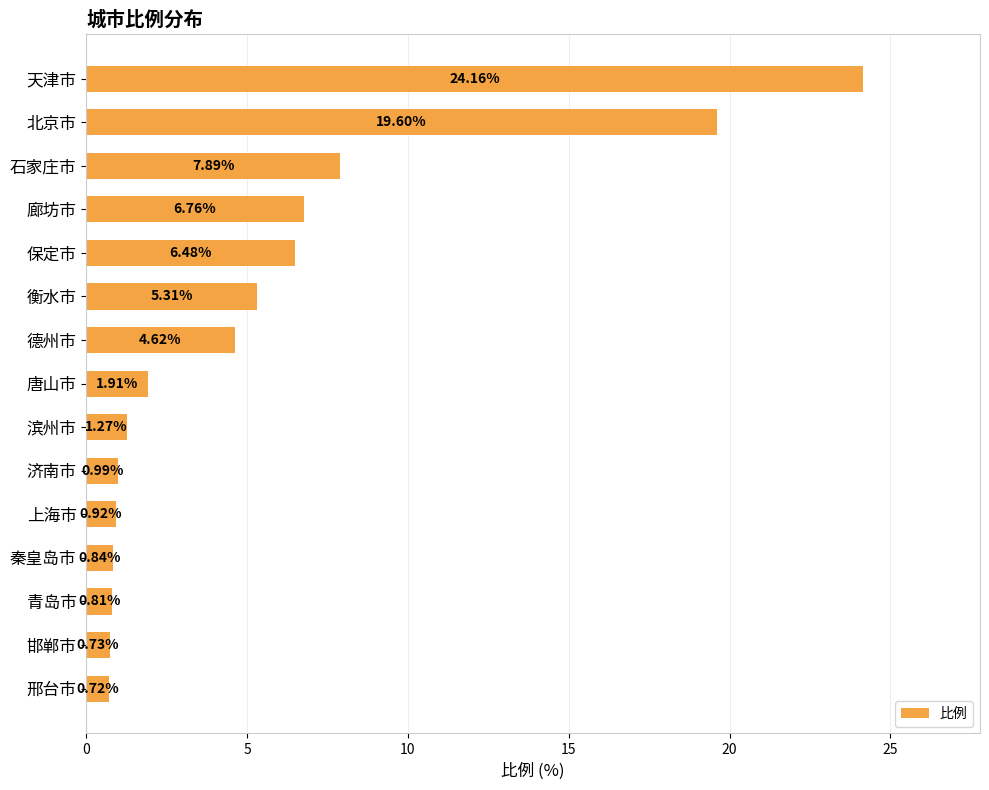

At which category does the chart reach its peak across all series?

天津市